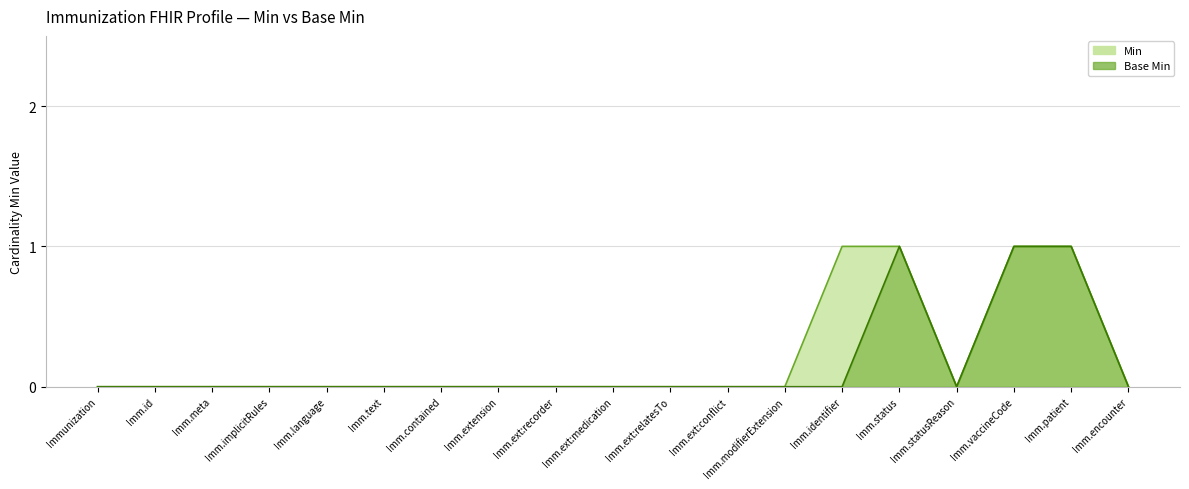

Which category has the highest value across all series?

Imm.identifier